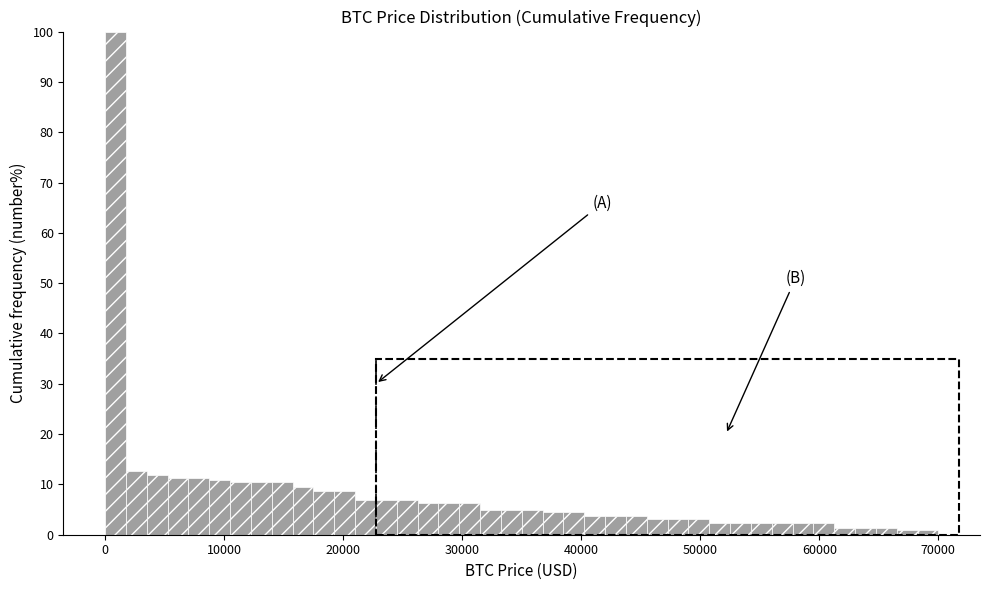

Around what value on the x-axis is the tallest bar? Give the approximate position of its centre, as read against the axis.

1000